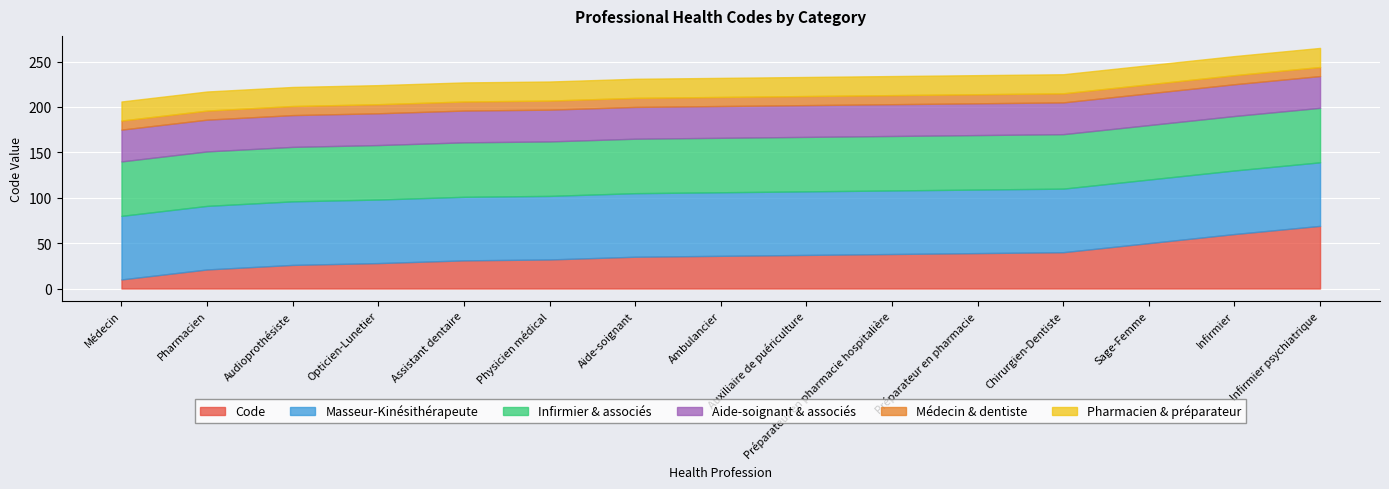

What is the average value of the Médecin & dentiste series?

10